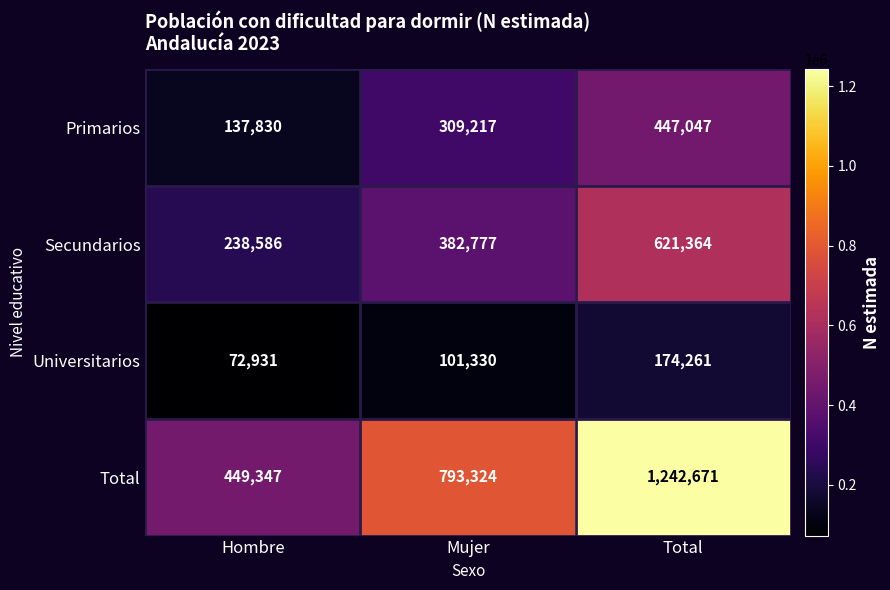

The Primarios series shows 447047 at Total. True or false?

True